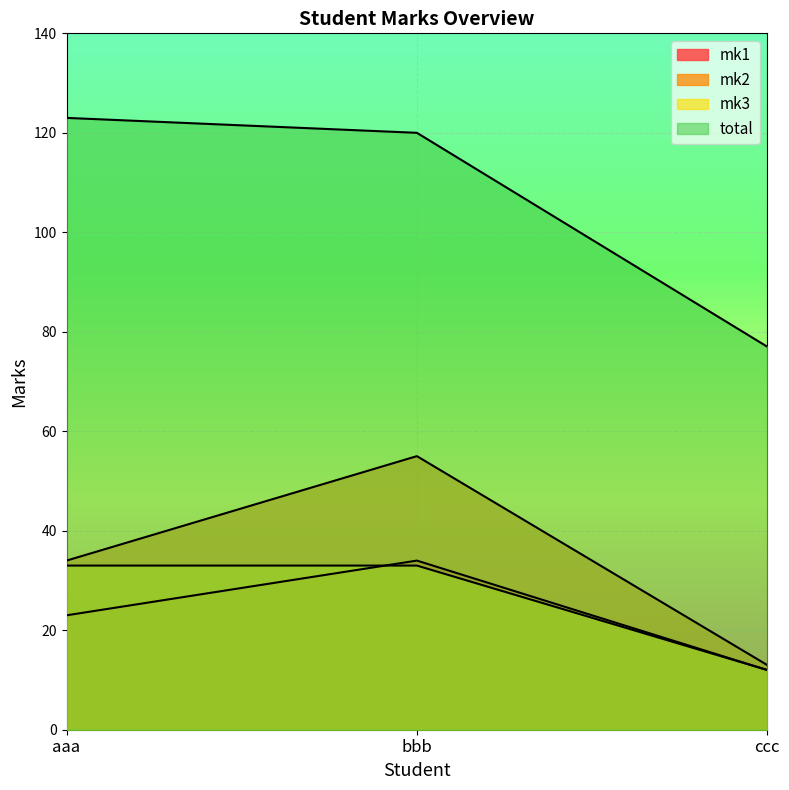

True or false: mk1 has a value of 13 at aaa.

False